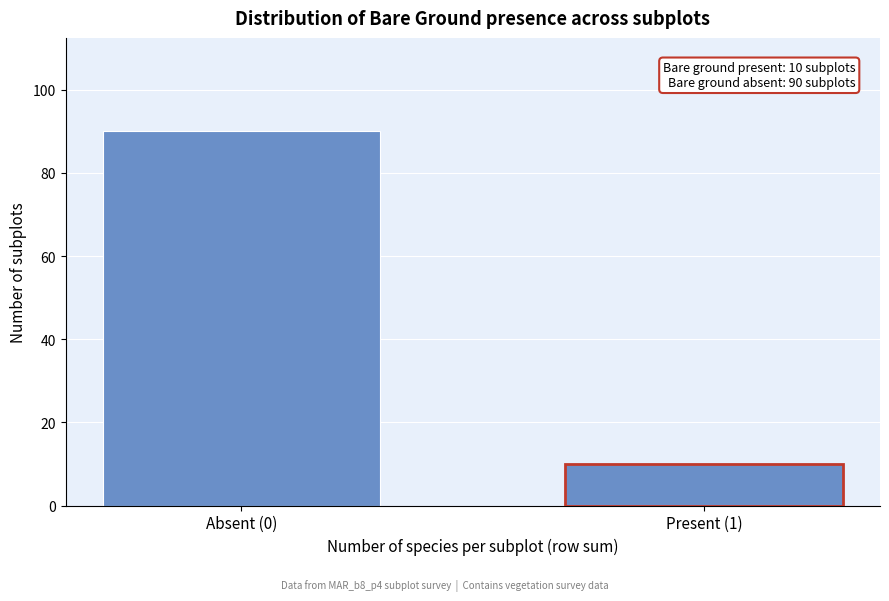

Reading left to right, extract all data points from this chart.

90	10